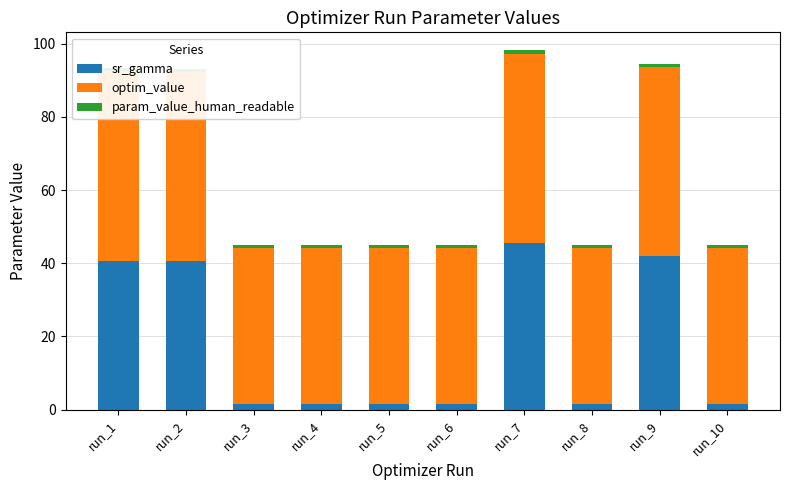

At which label does optim_value reach its minimum?

run_3